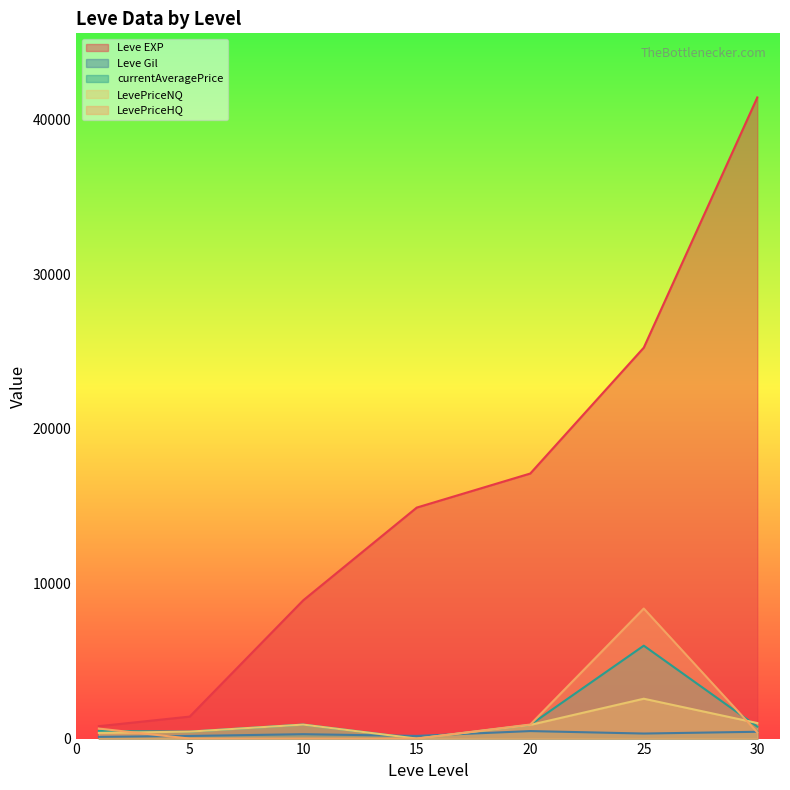

What is the greatest value displayed?

41410.0